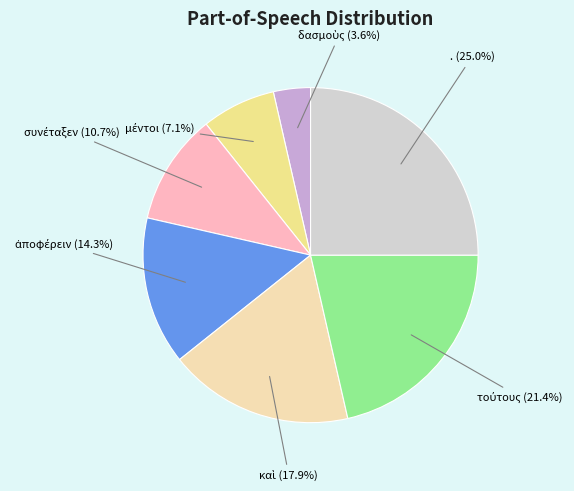

Does . represent more than half of the total?

No